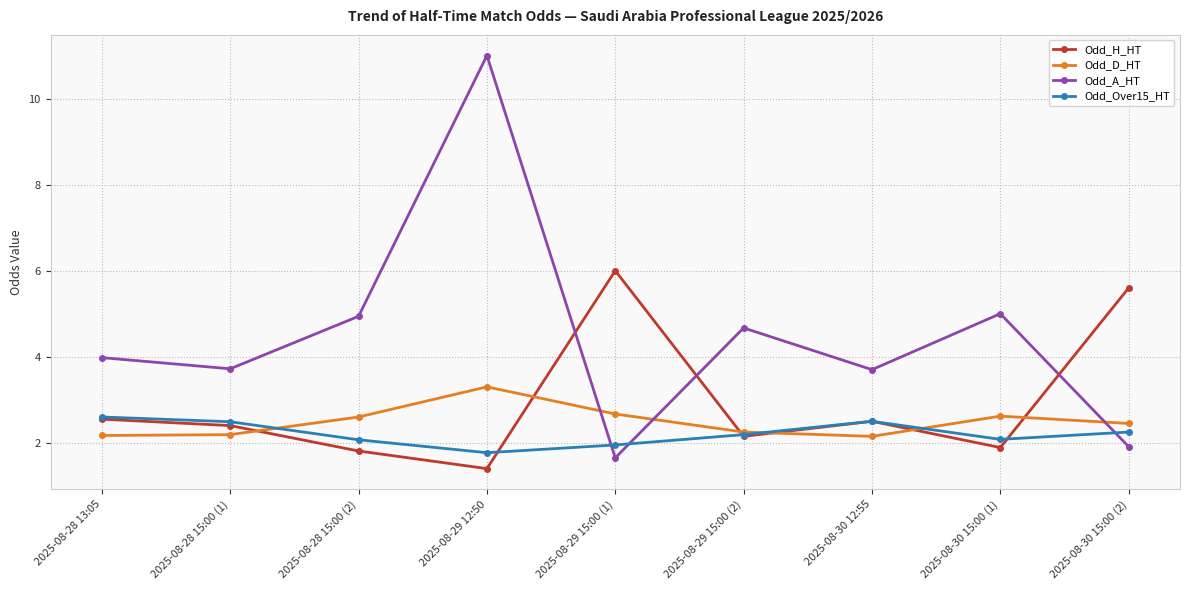

After their last crossing, which series has the higher values: Odd_D_HT or Odd_A_HT?

Odd_D_HT